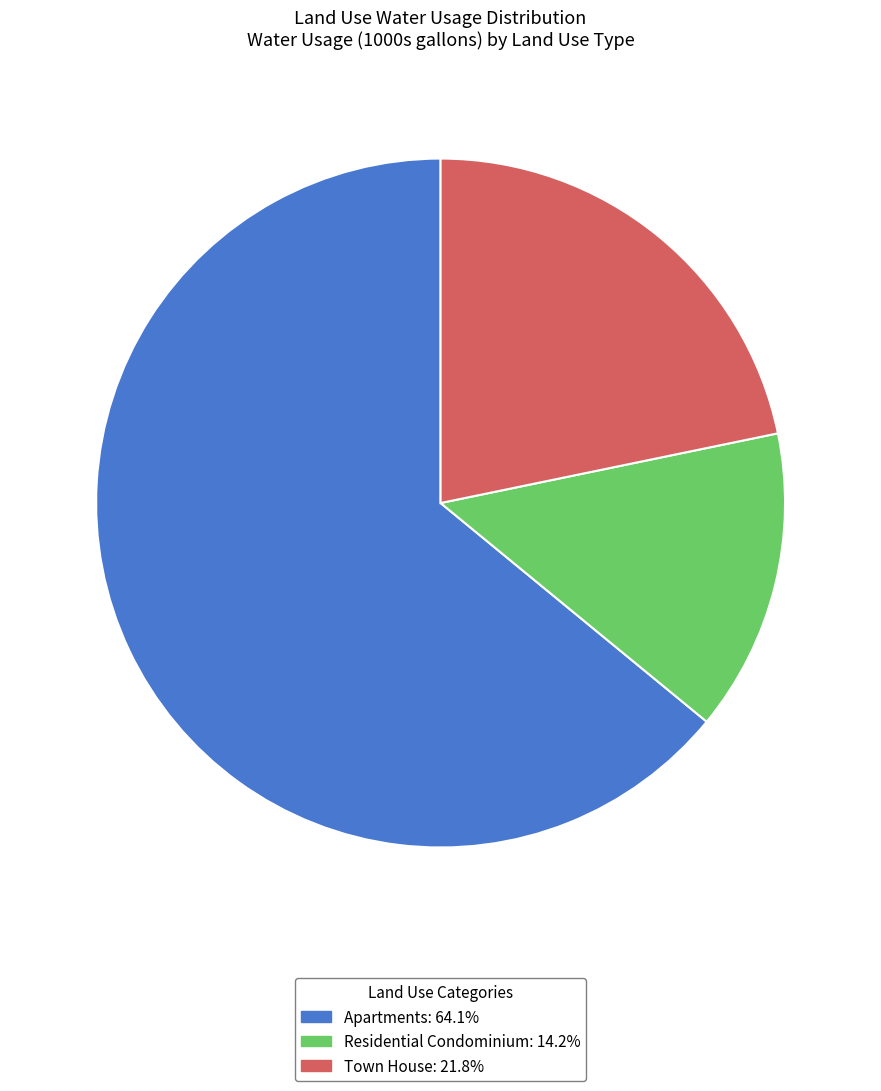

Which slice is the smallest?

Residential Condominium